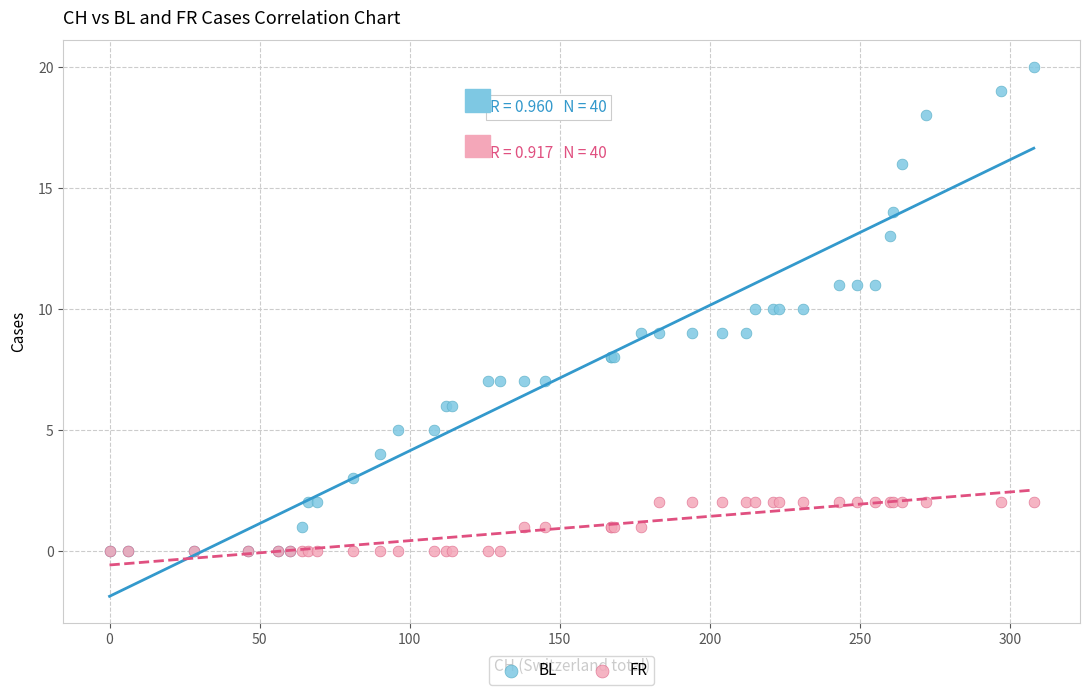

What are all the series names shown in the legend?

BL, FR